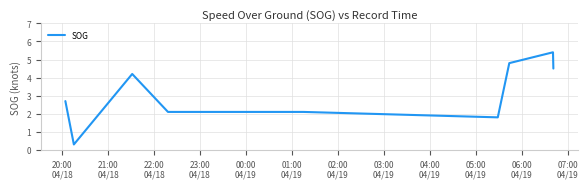

Reading right to left, extract all data points from this chart.

4.5	5.4	4.8	1.8	2.1	2.1	4.2	0.3	2.7